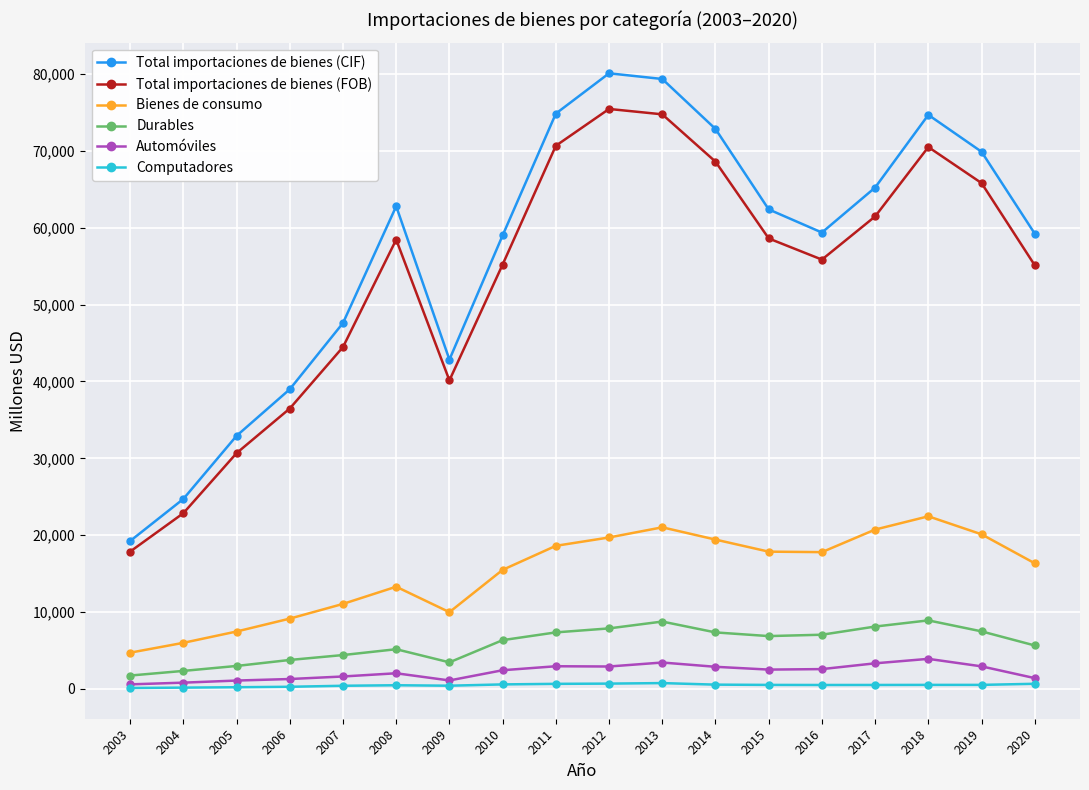

True or false: Bienes de consumo and Computadores cross at least once.

False